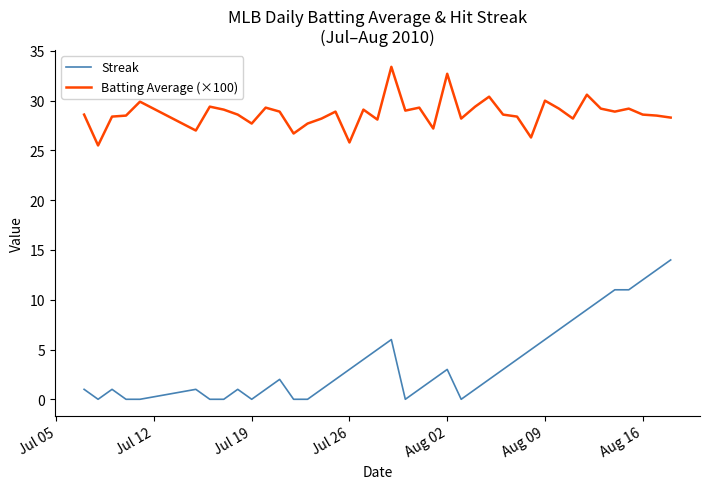

True or false: Streak and Batting Average (×100) intersect in this chart.

False